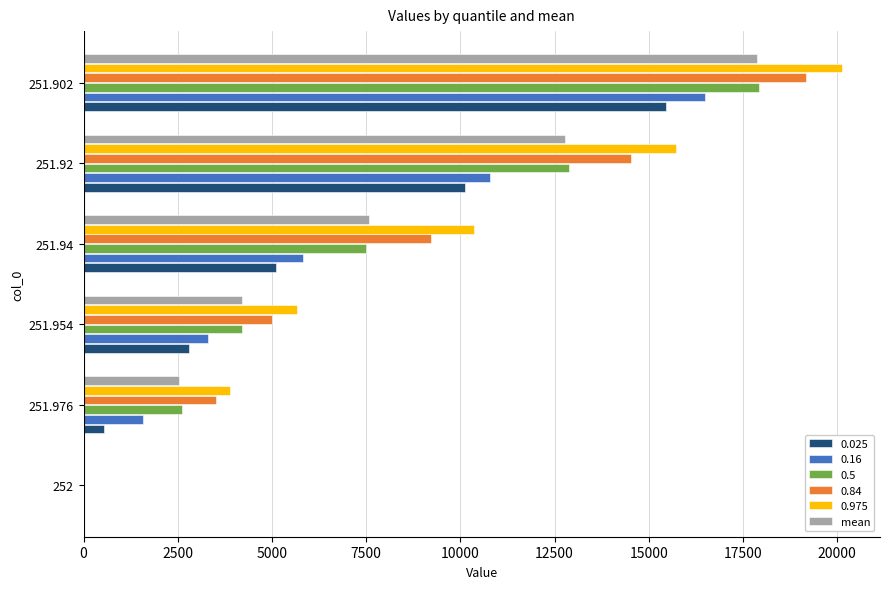

The value of 0.975 at 251.92 is 8672.4. True or false?

False